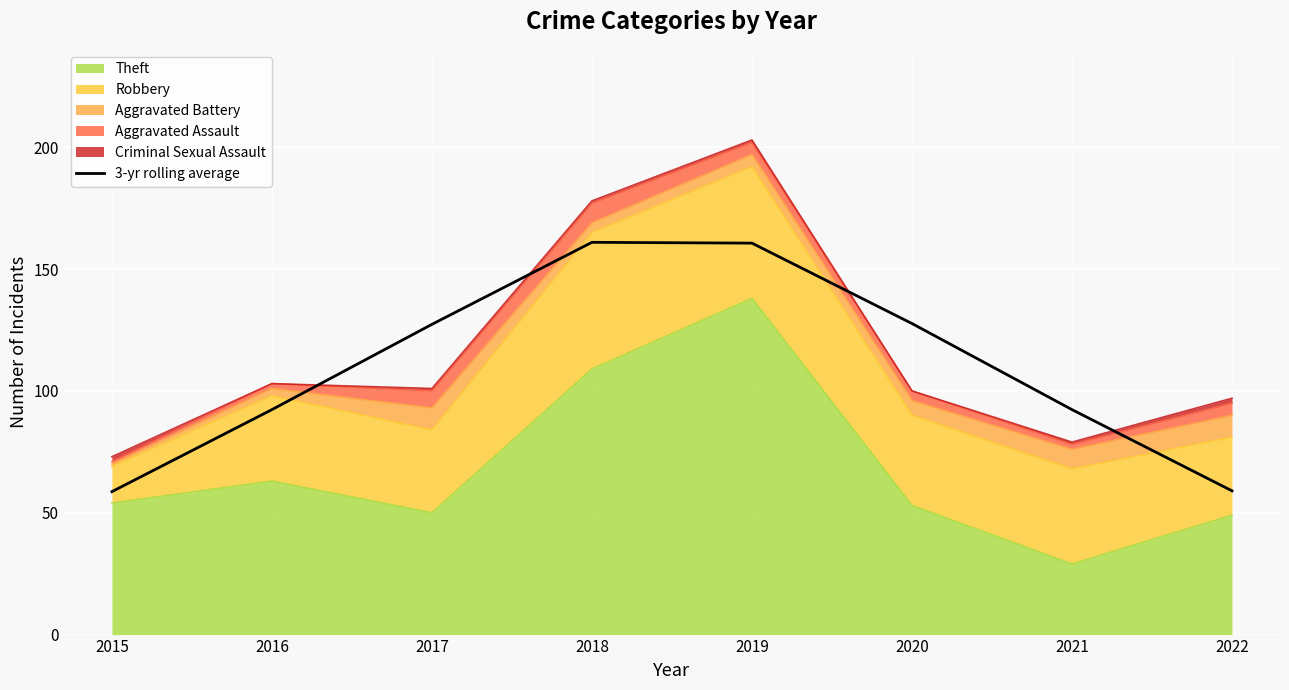

At which category does the chart reach its minimum across all series?

2015